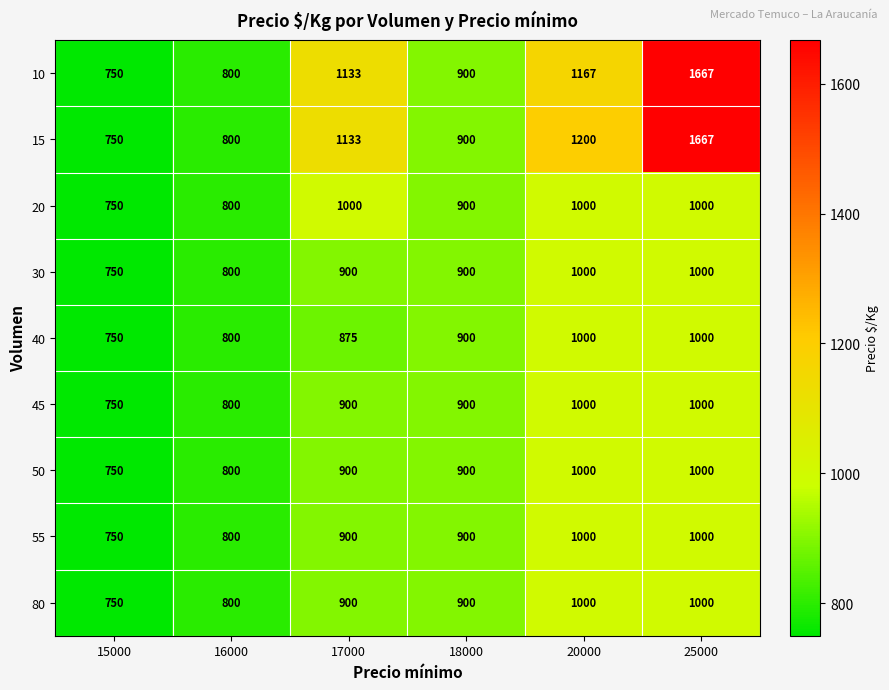

What is the minimum value shown in the chart?

750